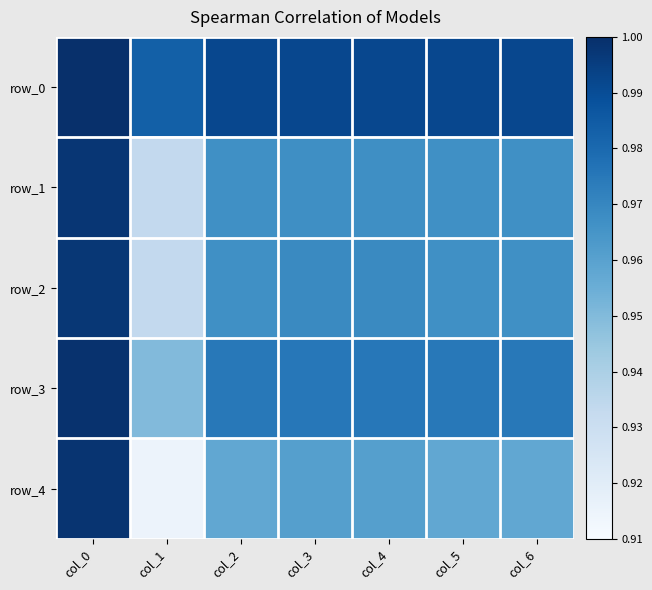

Is the value of row_3 at col_4 greater than the value of row_0 at col_2?

No